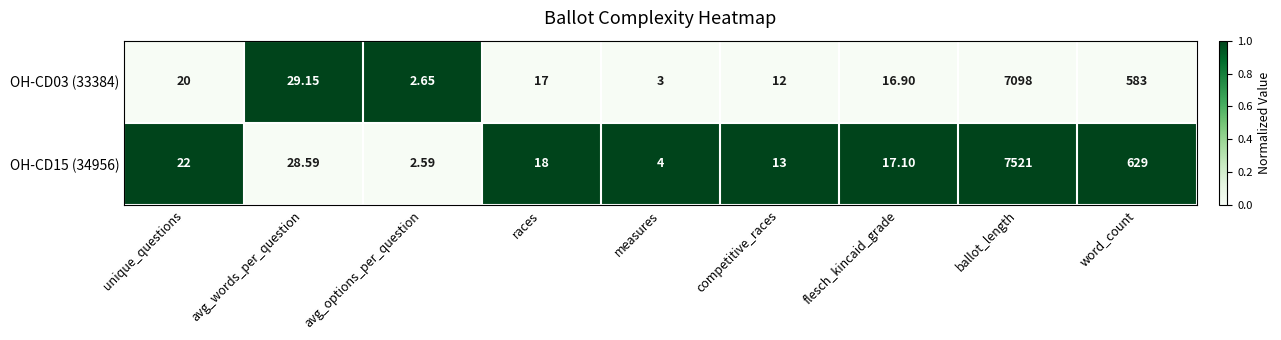

What is the difference between the highest and lowest values at avg_words_per_question?

0.6